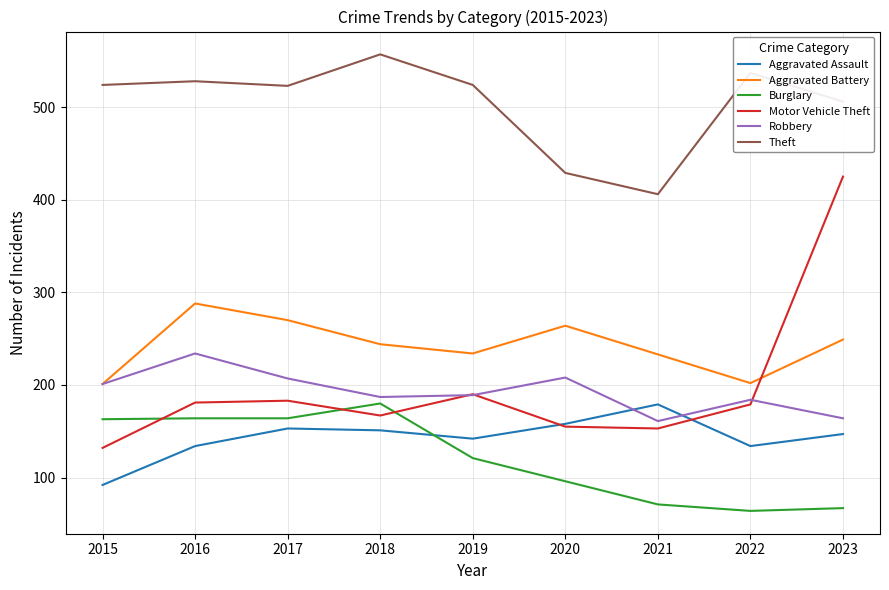

True or false: Theft and Aggravated Battery cross at least once.

False